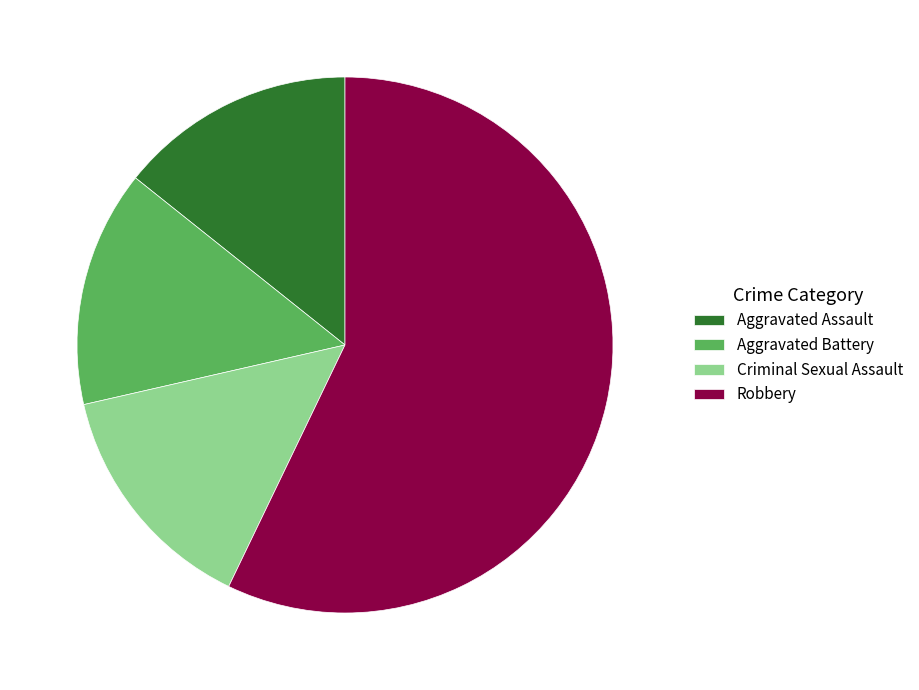

Is it true that Criminal Sexual Assault is 14% of the pie?

True